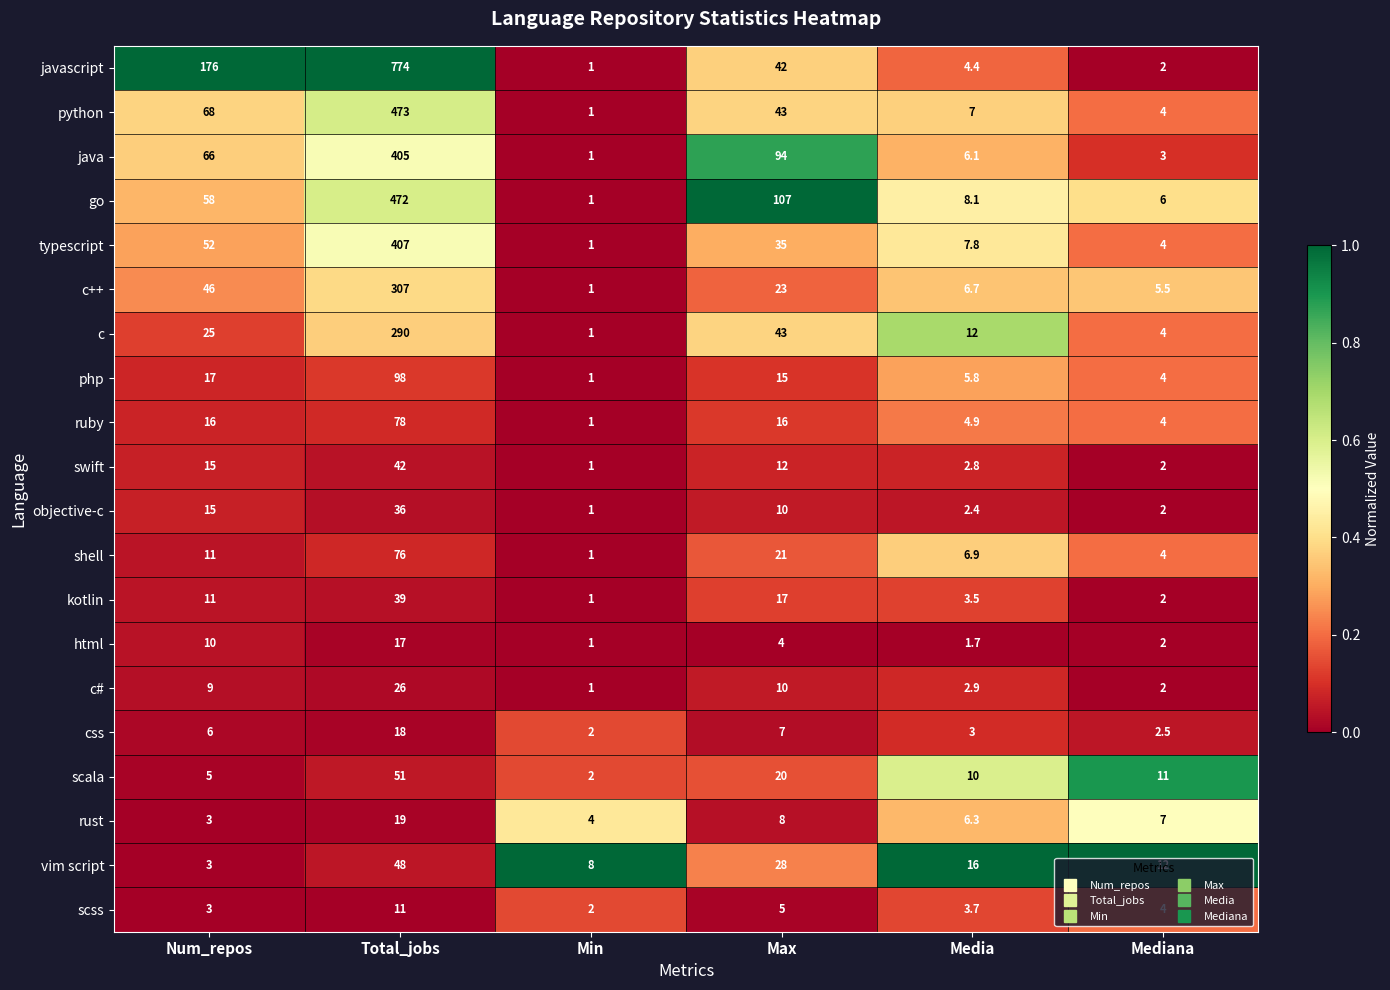

What is the difference between the maximum and minimum values in the ruby series?

77.0